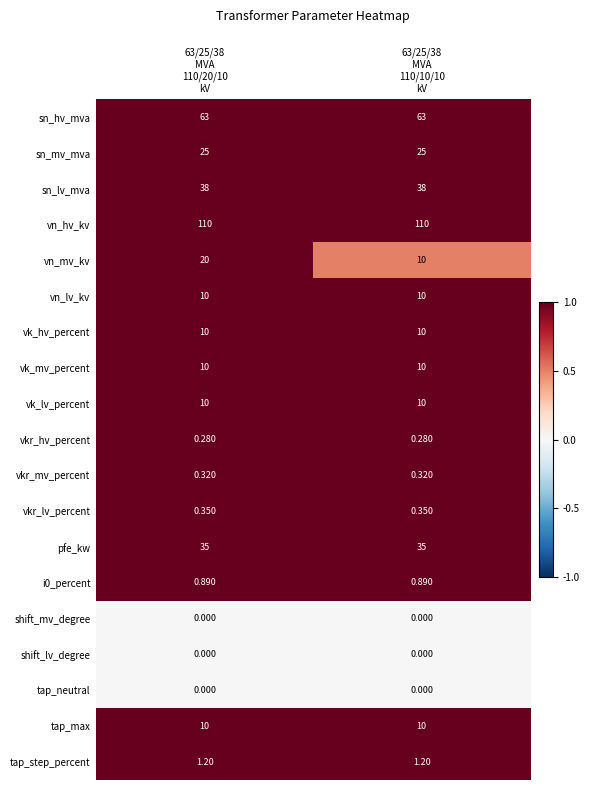

Between 63/25/38
MVA
110/20/10
kV and 63/25/38
MVA
110/10/10
kV, which series saw the biggest shift?

vn_mv_kv